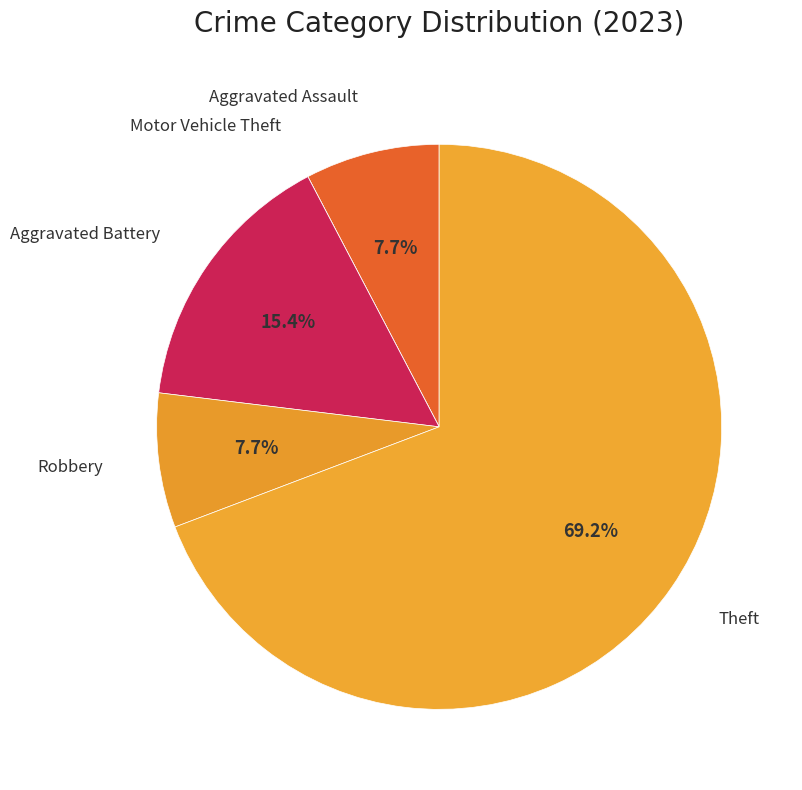

Which has a higher value, Aggravated Assault or Theft?

Theft